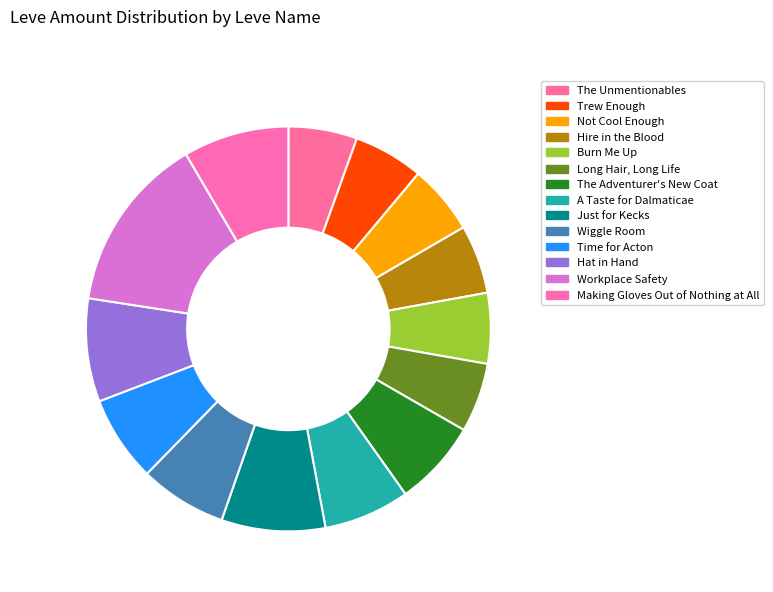

Rank the categories by value from lowest to highest.

The Unmentionables, Hire in the Blood, Not Cool Enough, Long Hair, Long Life, Trew Enough, Burn Me Up, The Adventurer's New Coat, A Taste for Dalmaticae, Time for Acton, Wiggle Room, Hat in Hand, Just for Kecks, Making Gloves Out of Nothing at All, Workplace Safety